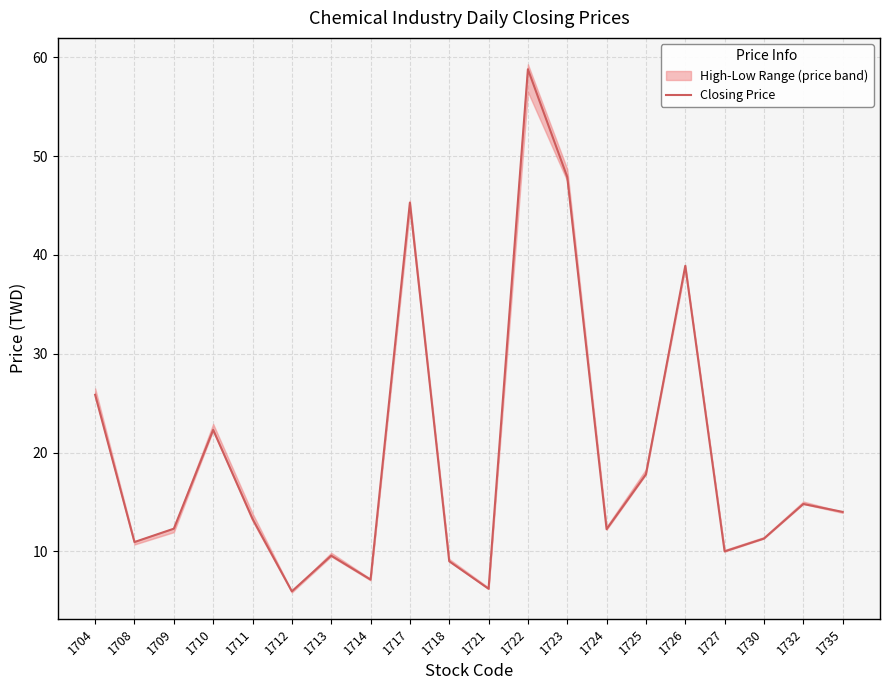

Approximately how many times larger is the value at 1711 compared to 1722?

0.2